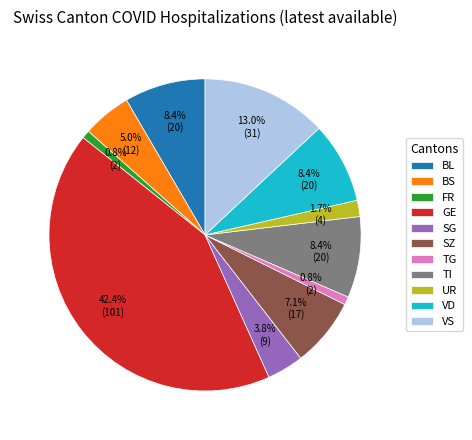

How many segments does this pie chart have?

11